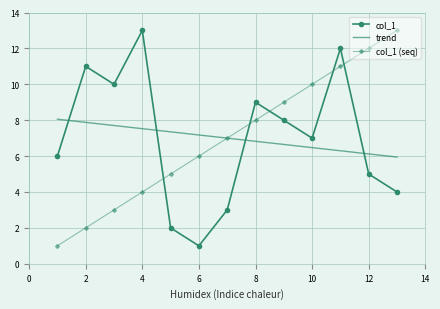

What is the difference between the values at 8 and 10?

2